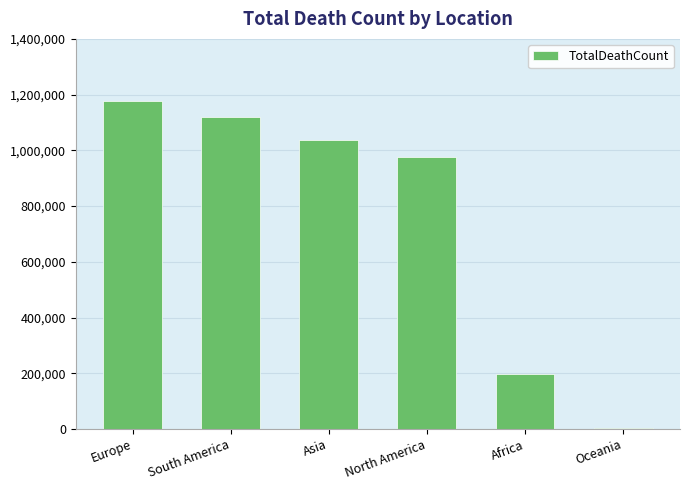

The value at North America is 976525. True or false?

True